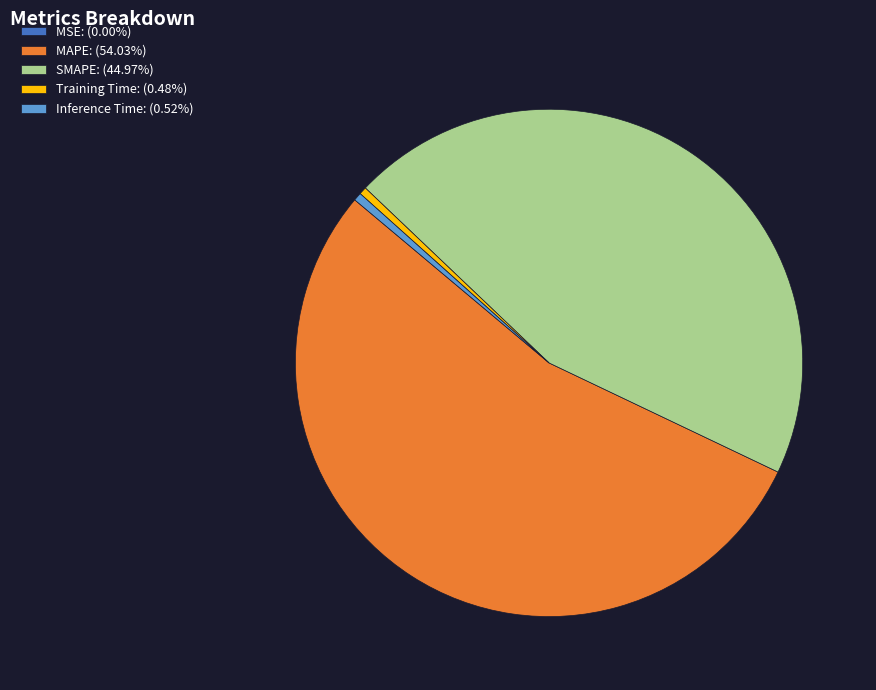

Which category has the biggest portion of the pie?

MAPE